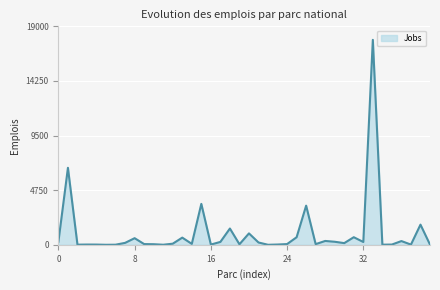

What is the greatest value displayed?

17824